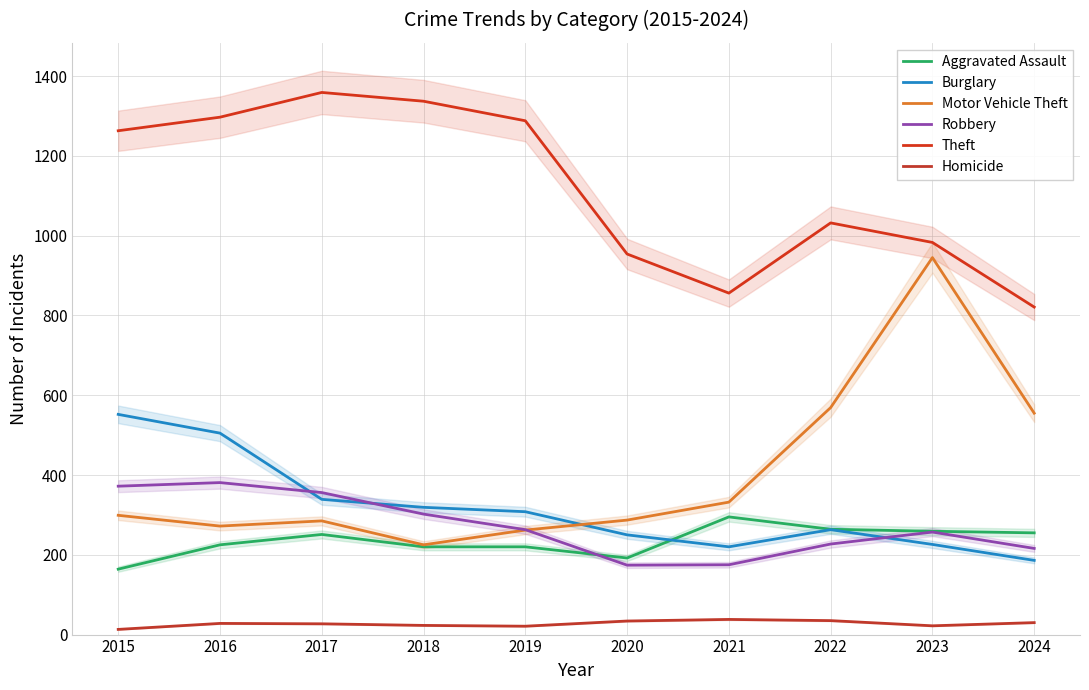

Which has a higher value, 2015 or 2023?

2023